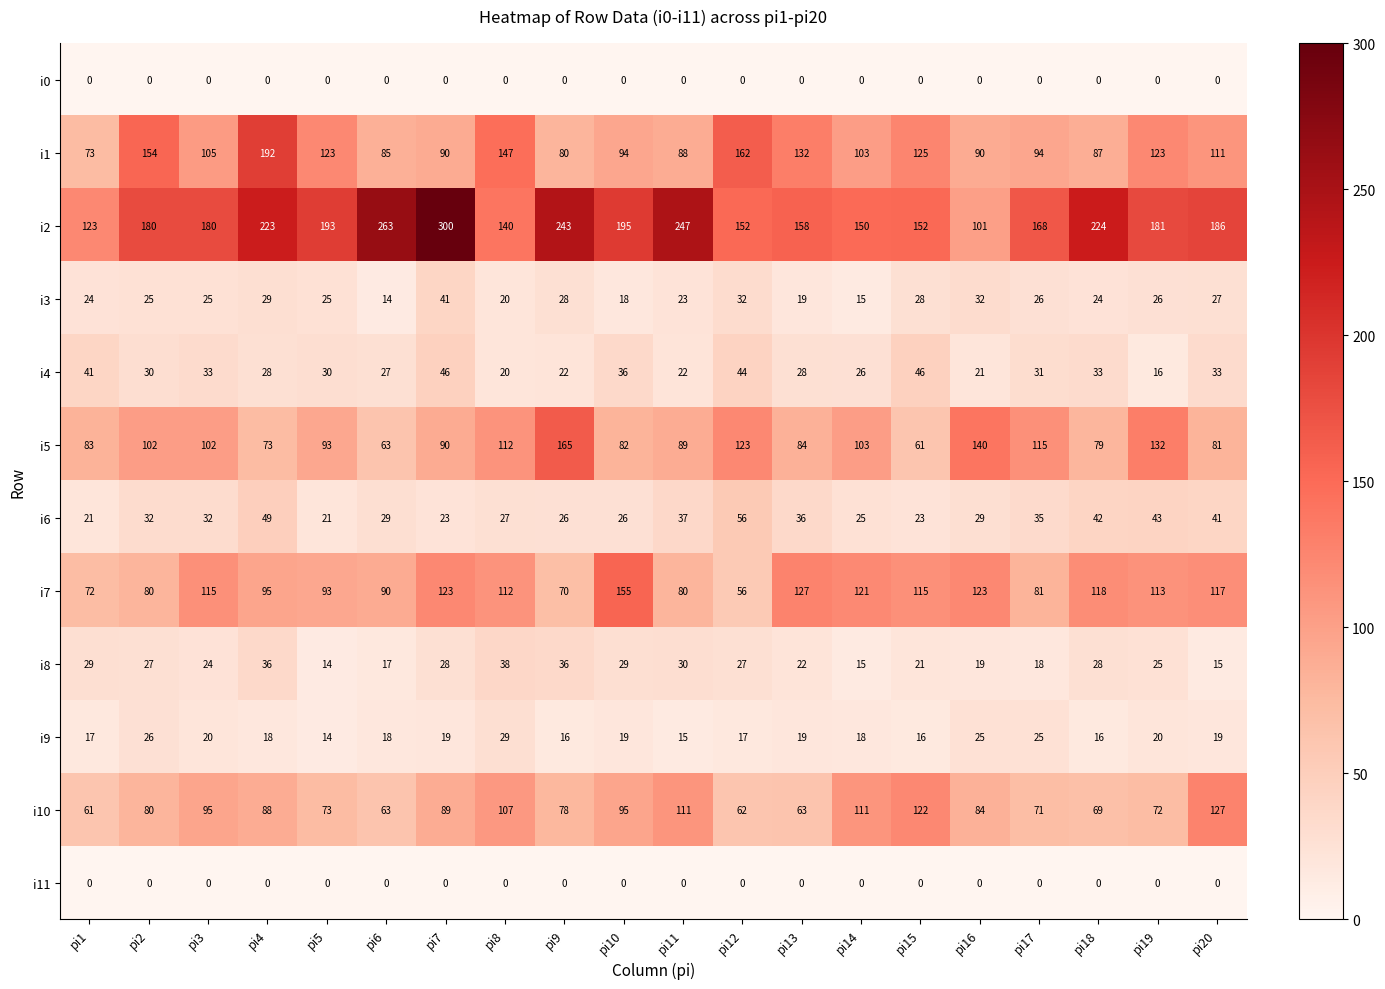

What is the greatest value displayed?

300